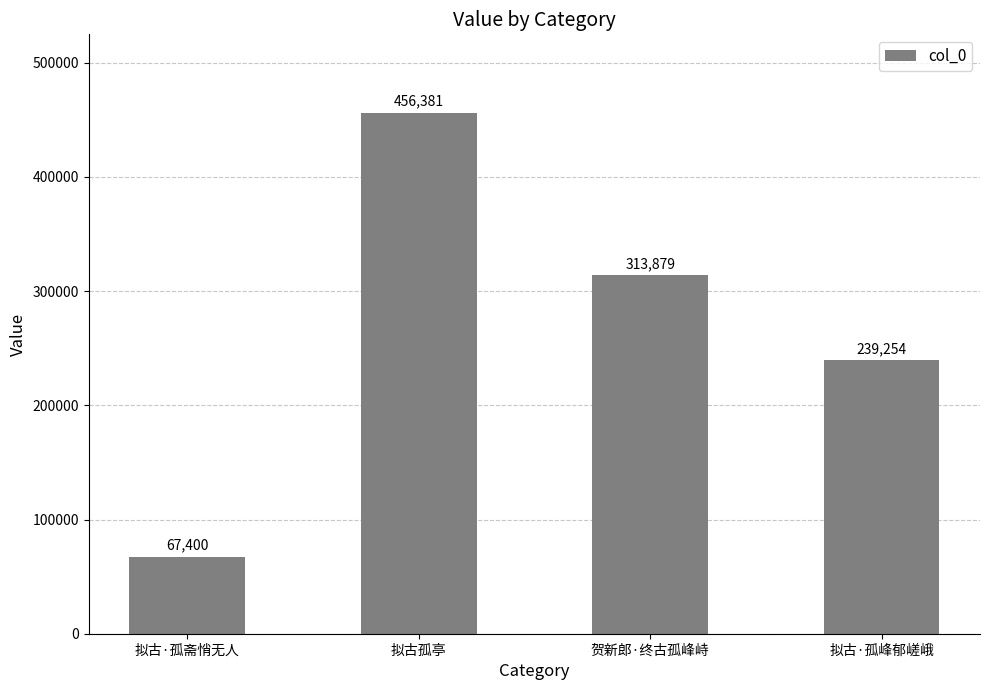

How many distinct data groups are displayed?

1